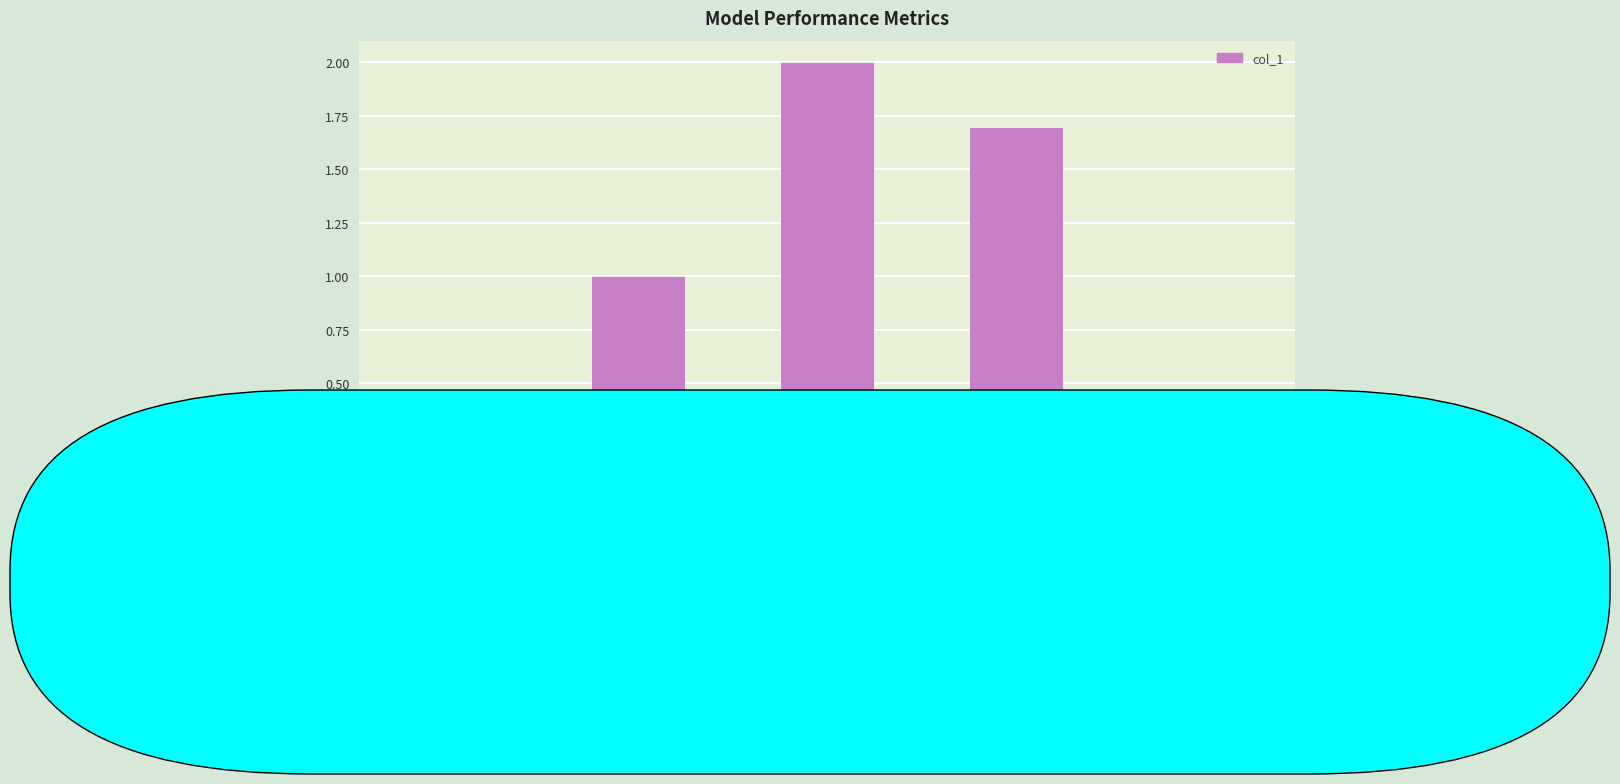

Between MAPE and Training Time, which is larger?

Training Time